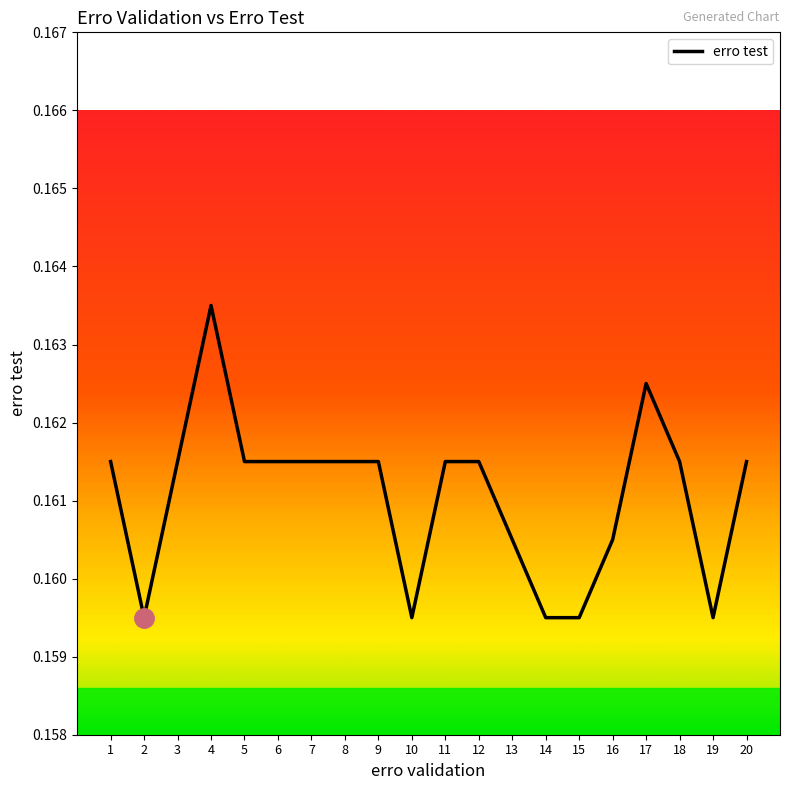

What is the minimum value shown in the chart?

0.2